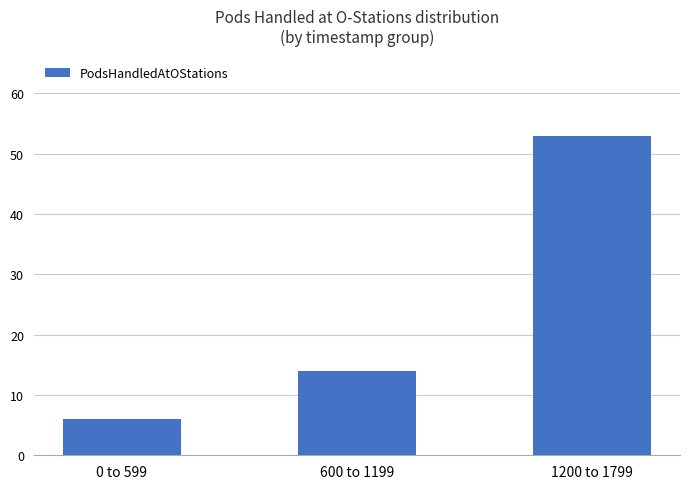

Which has a higher value, 600 to 1199 or 0 to 599?

600 to 1199